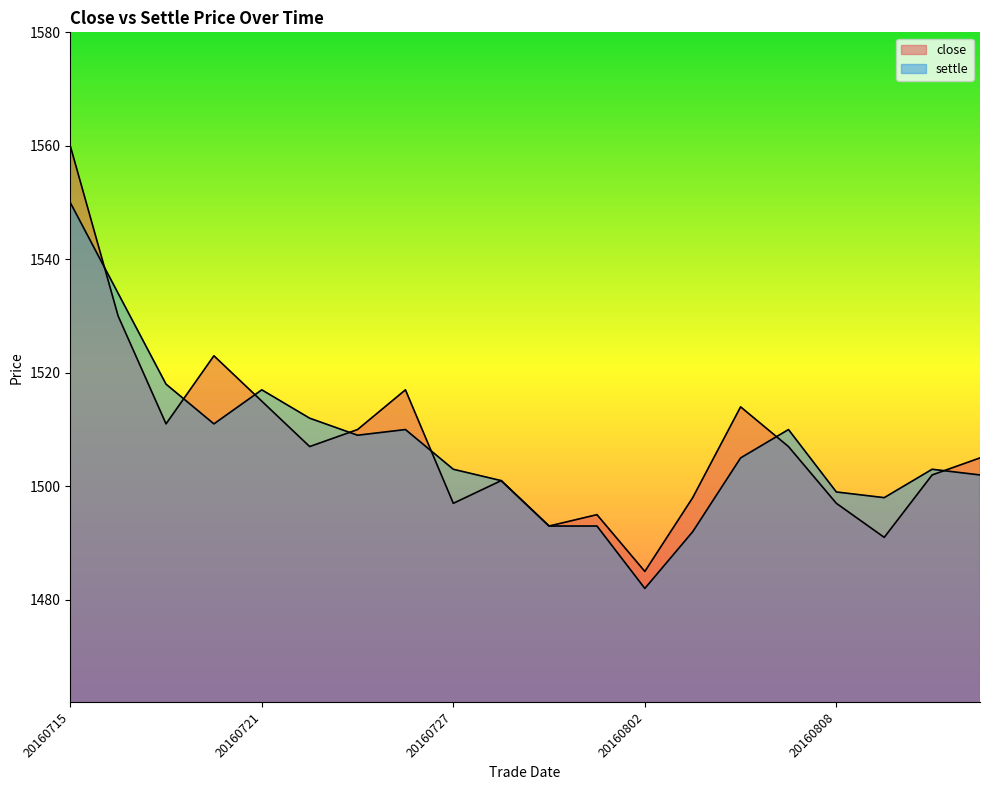

Does the chart have visible grid lines?

No